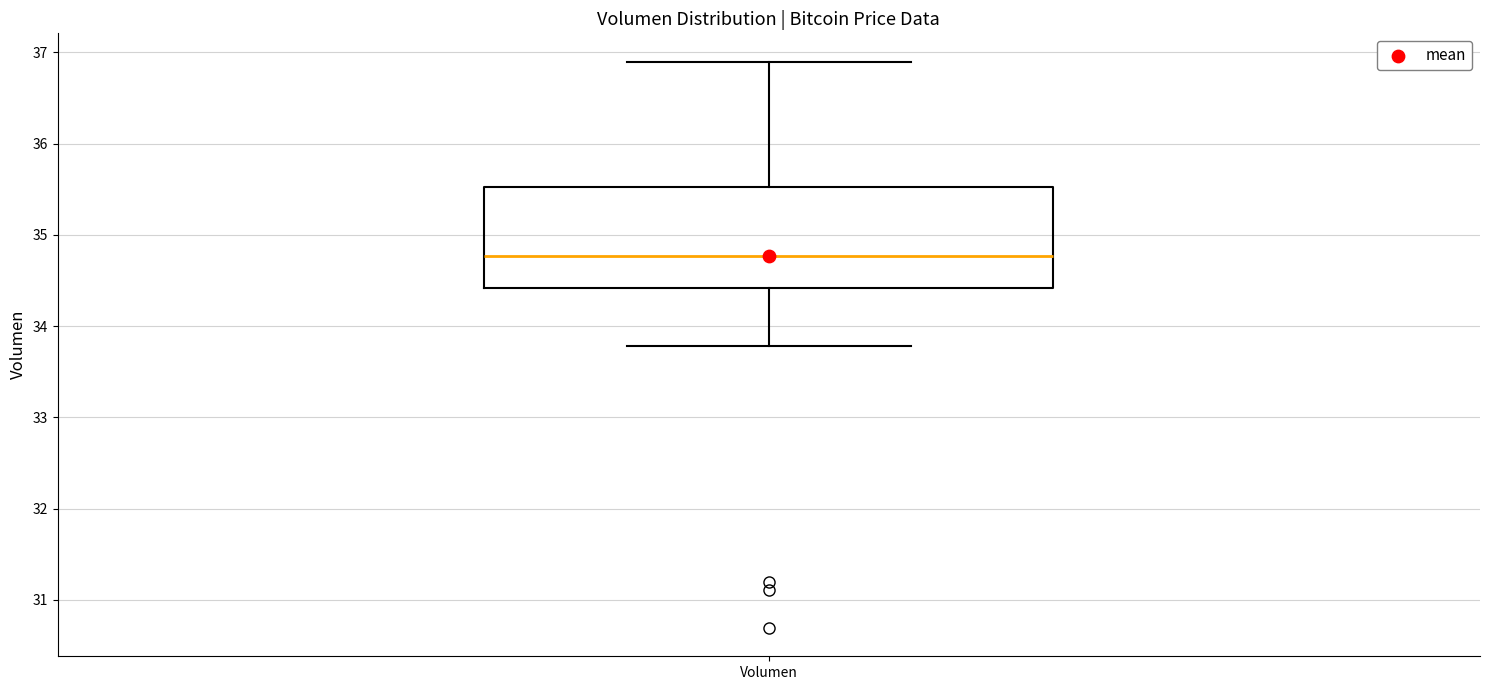

Where does the lower whisker of the box for Volumen end on the y-axis? The values are not printed on the chart, so give them approximately, as read against the axis.

33.8